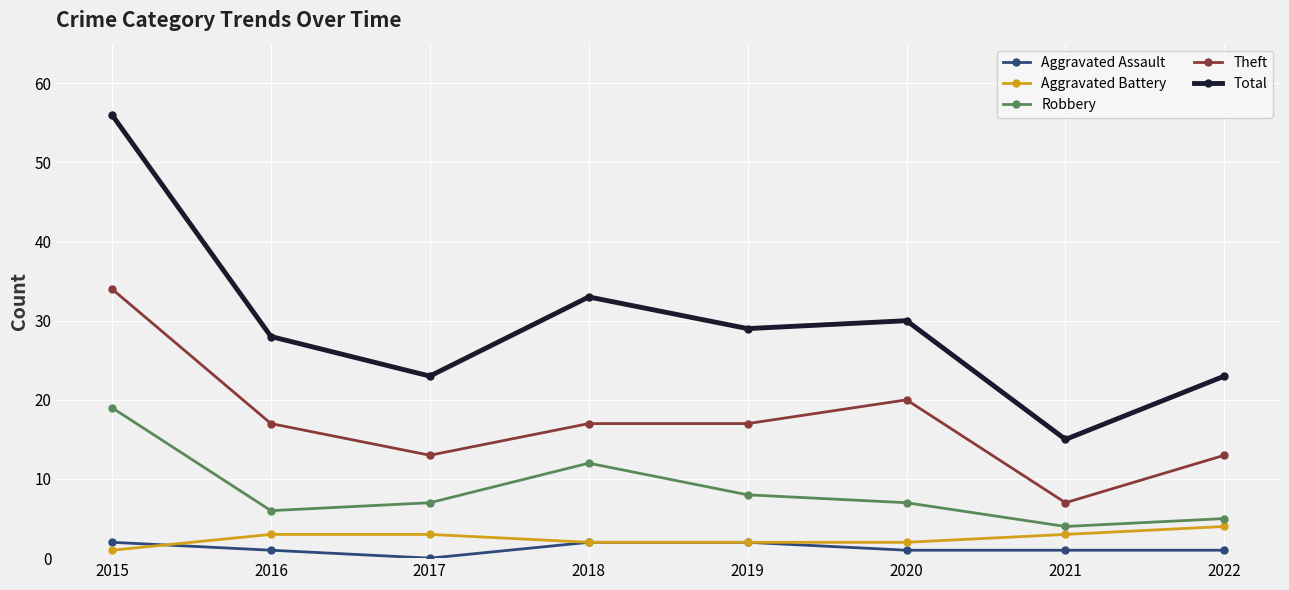

Which series changed the most between 2015 and 2021?

Total